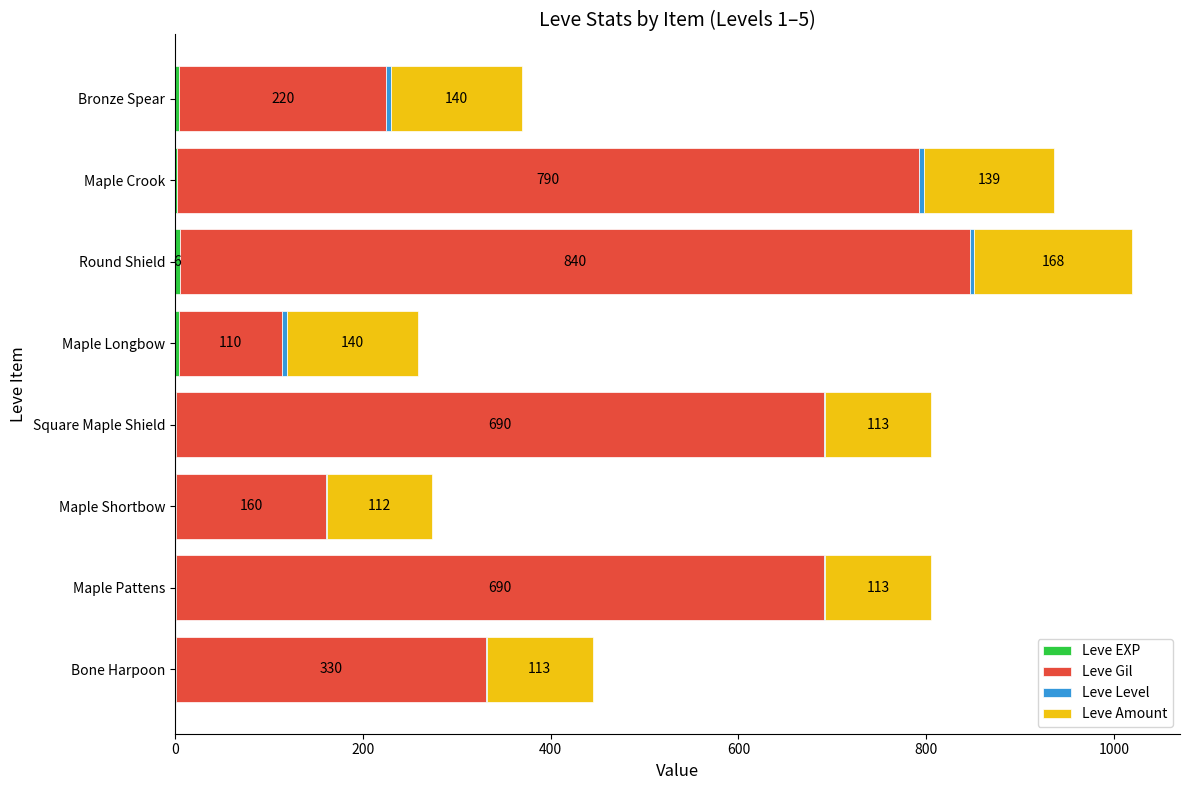

What is the total value across all series at Round Shield?

1019